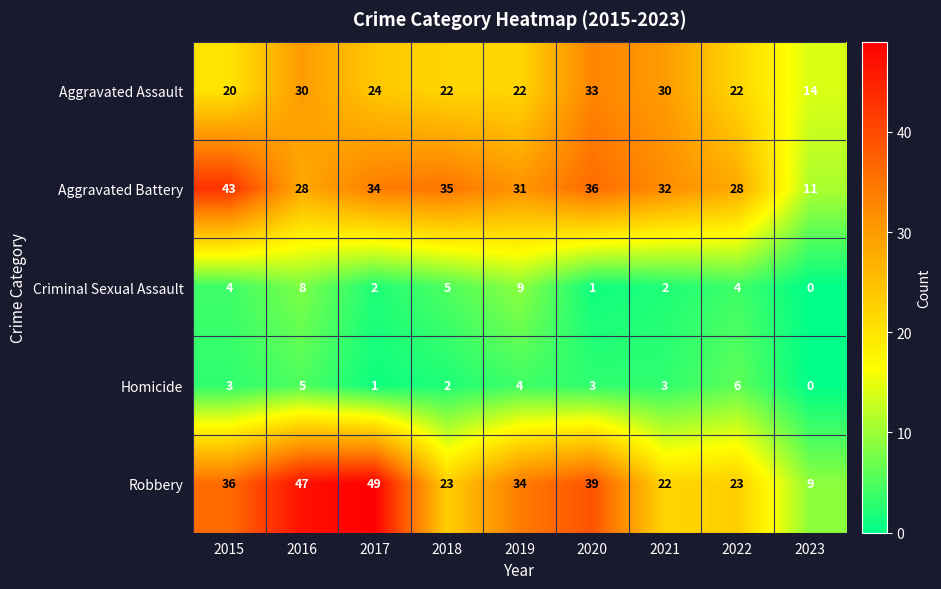

How many data points does each series have?

9